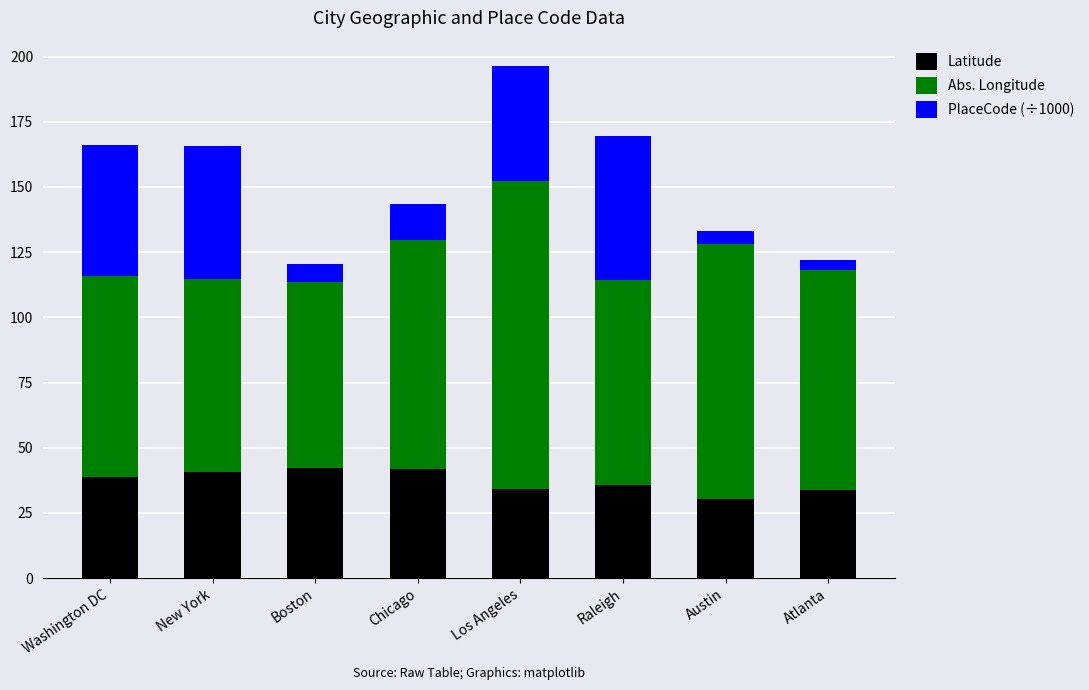

What is the average value of the Latitude series?

37.2